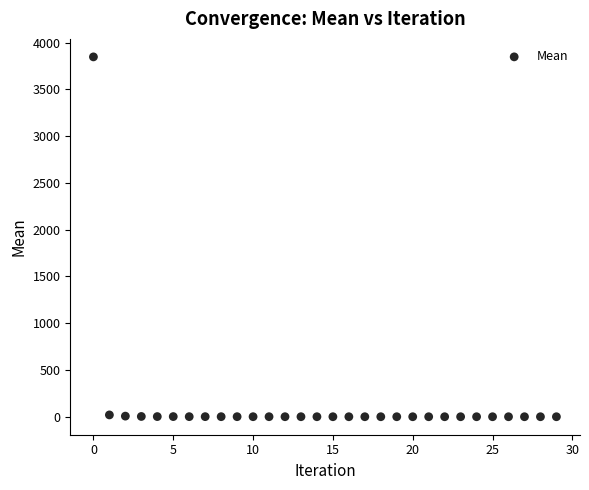

What is the range of Y values (max minus min)?

3846.7